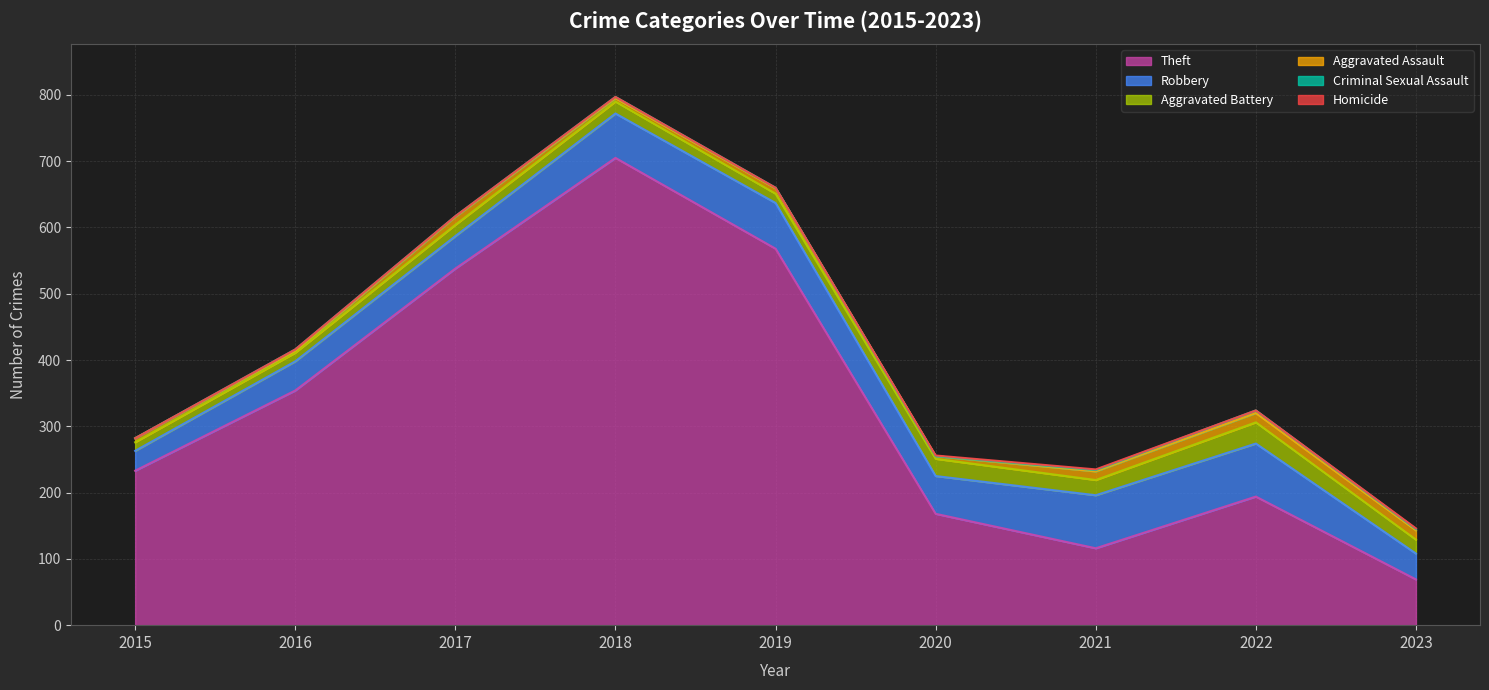

What is the sum of all Criminal Sexual Assault values?

14